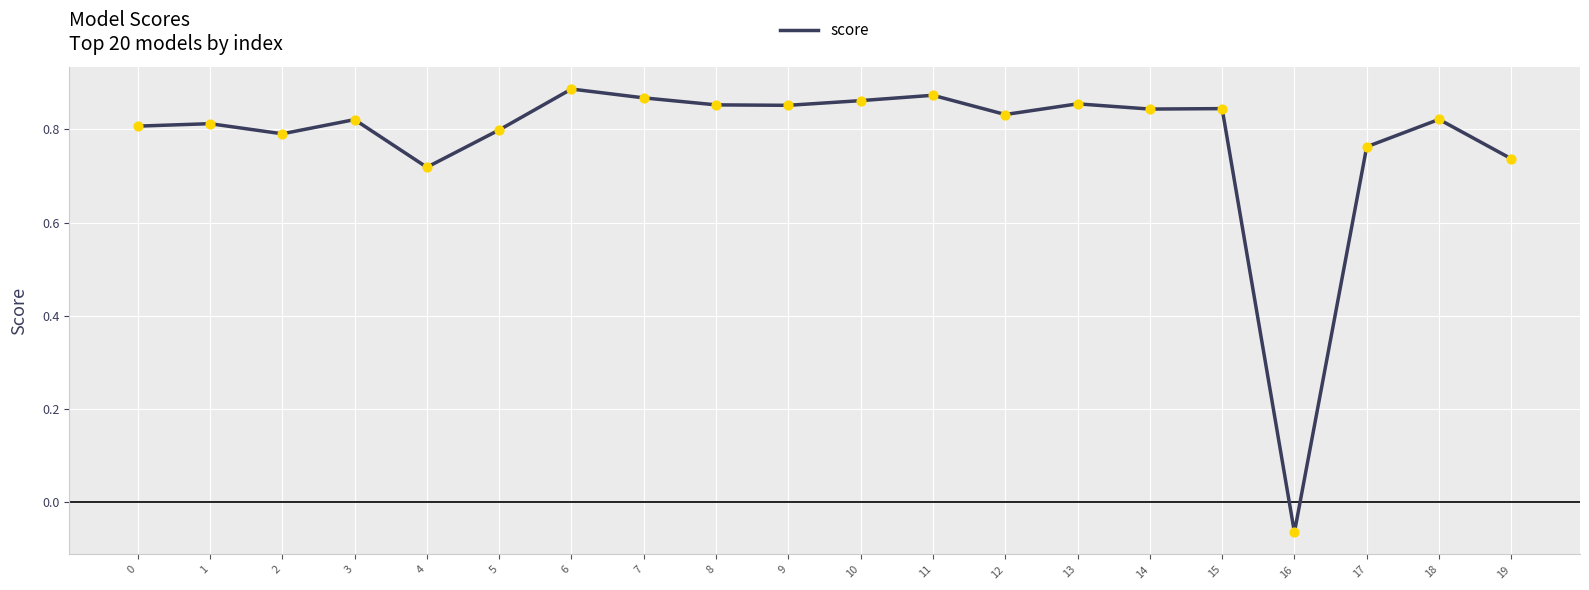

Which has a higher value, 6 or 2?

6